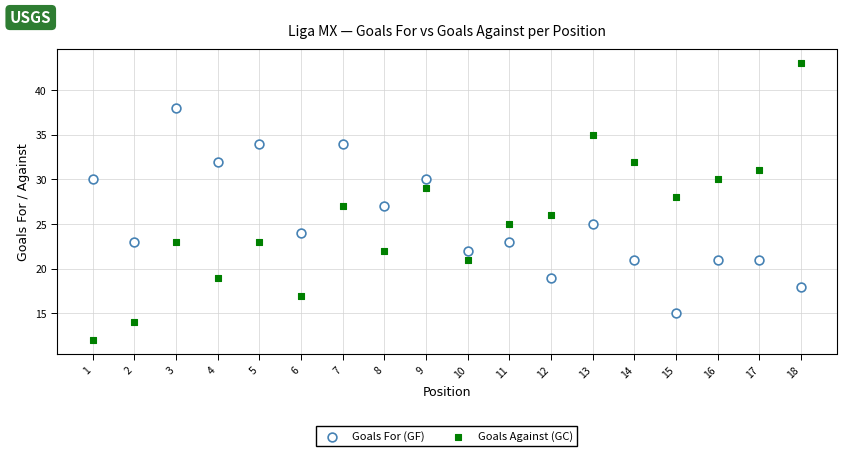

Which series reaches the minimum Y coordinate?

Goals Against (GC)